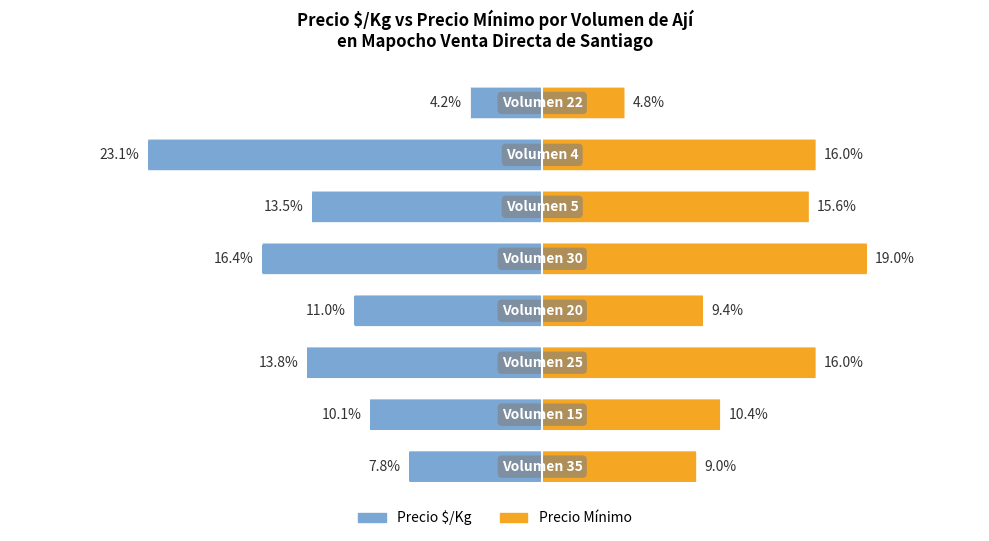

Is the value of Precio min at 1 greater than the value of Precio $/Kg at 7?

Yes